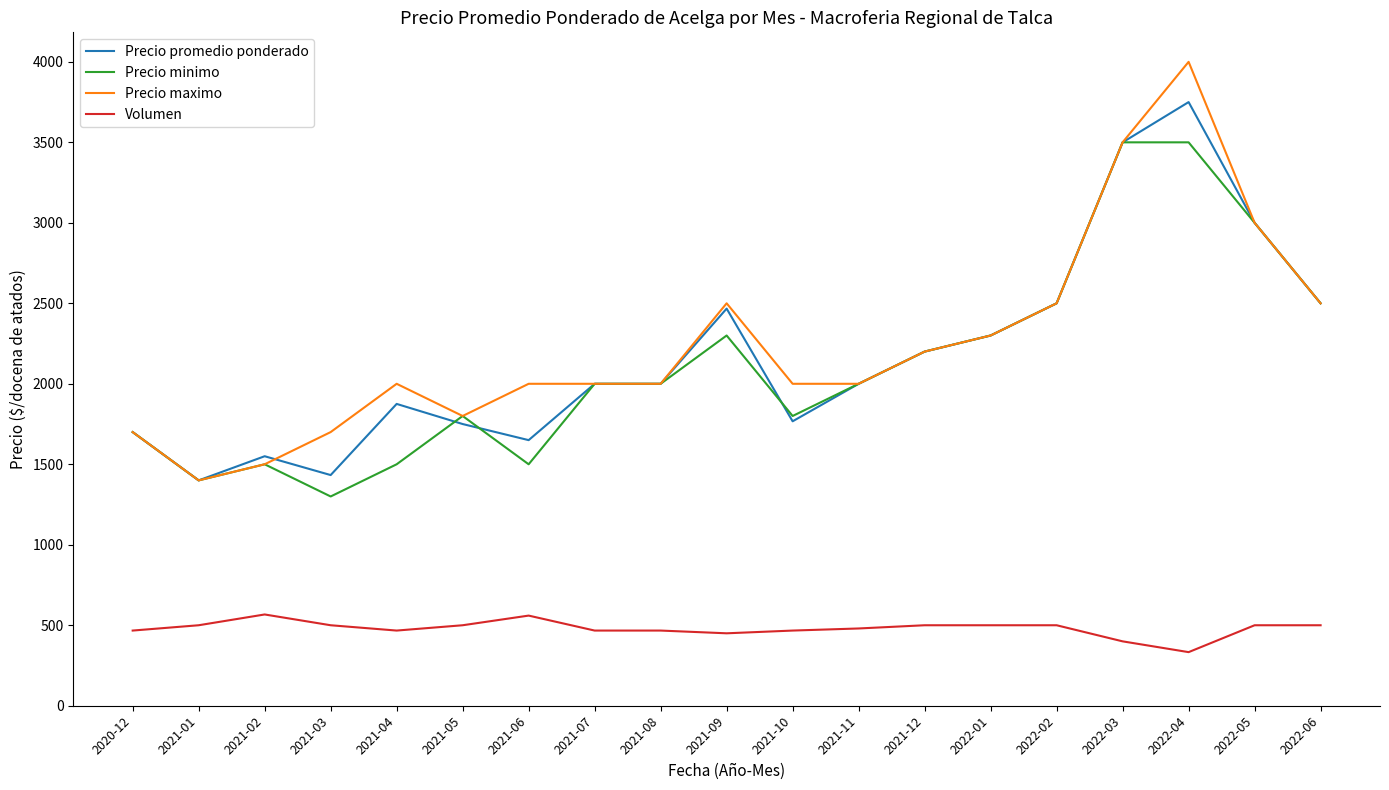

At which category is the sum across all series the highest?

2022-04